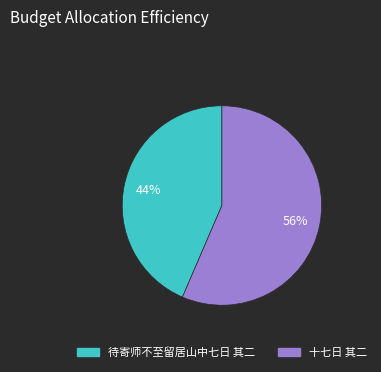

How many segments does this pie chart have?

2